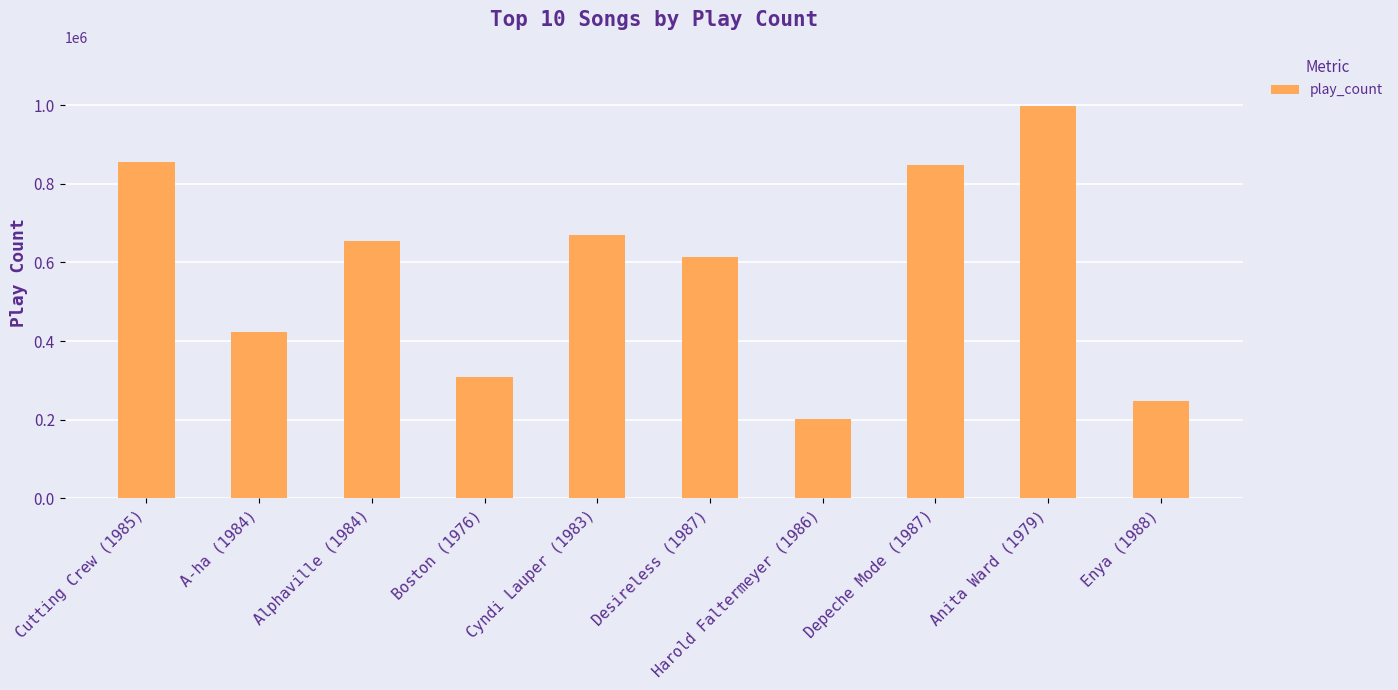

What is the average value?

582259